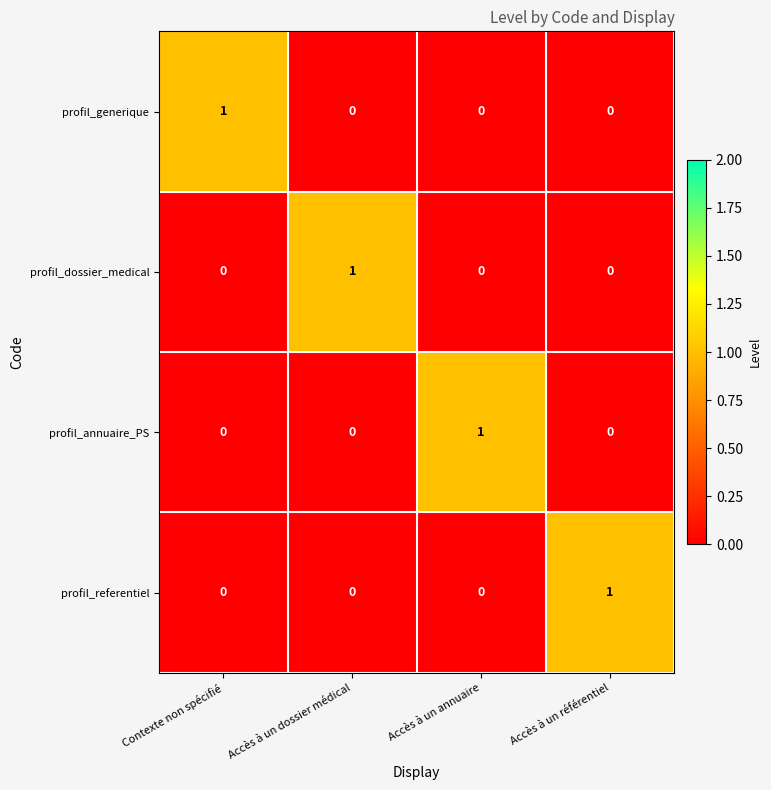

Count the number of data series in this chart.

4